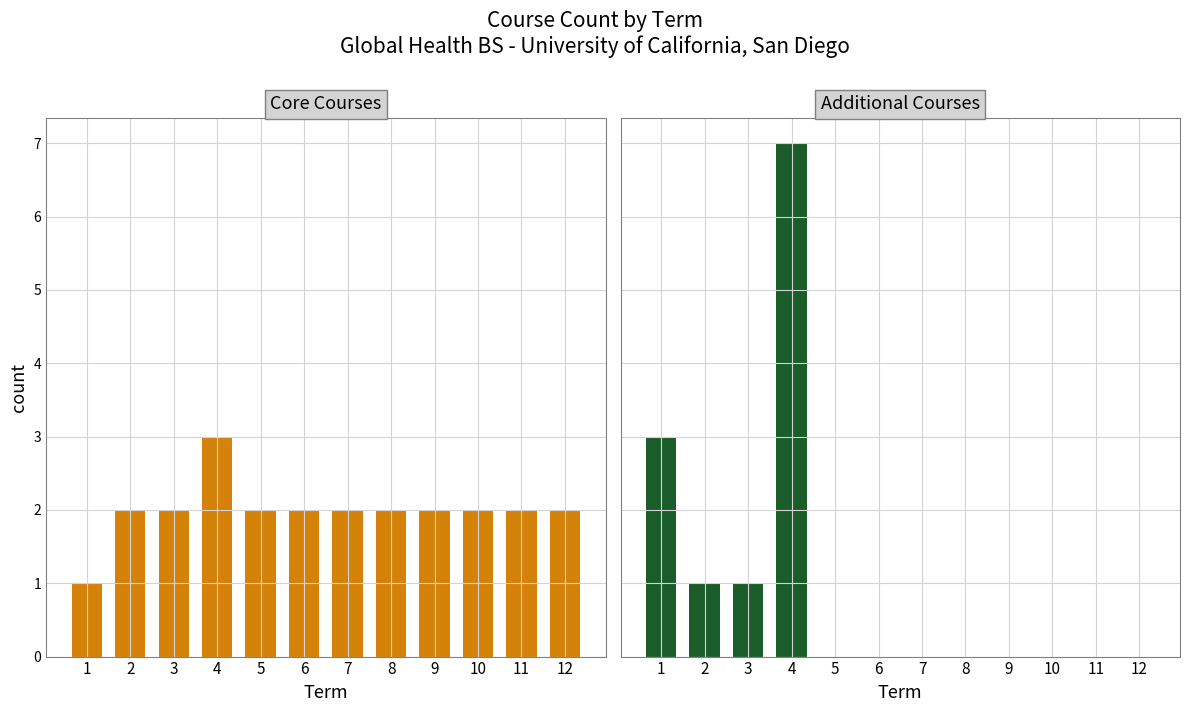

Reading left to right, transcribe all the data shown in this chart.

Core Courses: 1	2	2	3	2	2	2	2	2	2	2	2
Additional Courses: 3	1	1	7	0	0	0	0	0	0	0	0